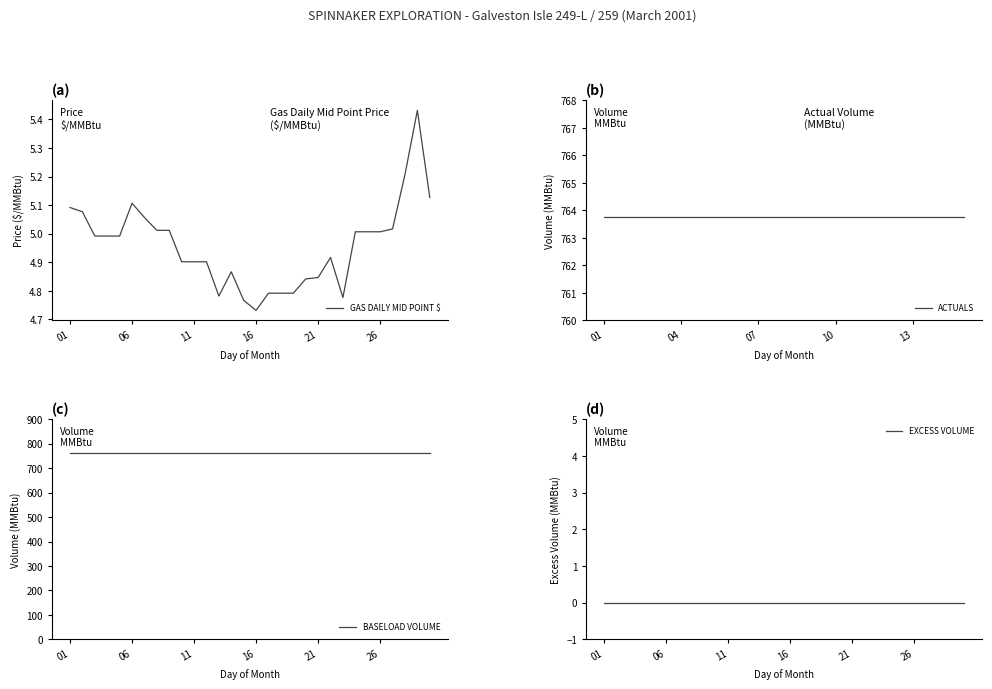

Reading right to left, list all the values displayed in this chart.

GAS DAILY MID POINT $: 5.1	5.4	5.2	5.0	5.0	5.0	5.0	4.8	4.9	4.8	4.8	4.8	4.8	4.8	4.7	4.8	4.9	4.8	4.9	4.9	4.9	5.0	5.0	5.1	5.1	5.0	5.0	5.0	5.1	5.1
ACTUALS: 763.8	763.8	763.8	763.8	763.8	763.8	763.8	763.8	763.8	763.8	763.8	763.8	763.8	763.8	763.8	763.8	763.8	763.8	763.8	763.8	763.8	763.8	763.8	763.8	763.8	763.8	763.8	763.8	763.8	763.8
BASELOAD VOLUME: 763.8	763.8	763.8	763.8	763.8	763.8	763.8	763.8	763.8	763.8	763.8	763.8	763.8	763.8	763.8	763.8	763.8	763.8	763.8	763.8	763.8	763.8	763.8	763.8	763.8	763.8	763.8	763.8	763.8	763.8
EXCESS VOLUME: 0.0	0.0	0.0	0.0	0.0	0.0	0.0	0.0	0.0	0.0	0.0	0.0	0.0	0.0	0.0	0.0	0.0	0.0	0.0	0.0	0.0	0.0	0.0	0.0	0.0	0.0	0.0	0.0	0.0	0.0